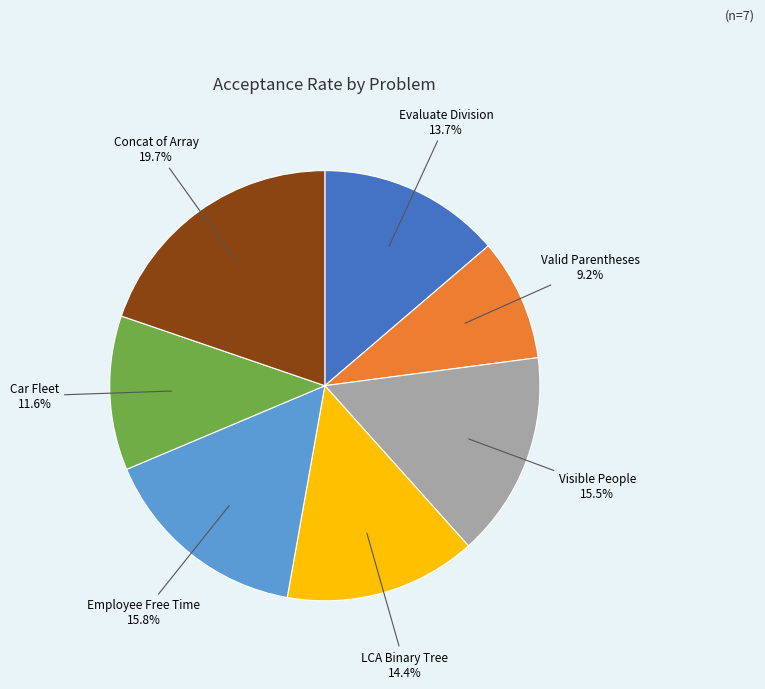

What percentage is NOT represented by Visible People?

84.5%